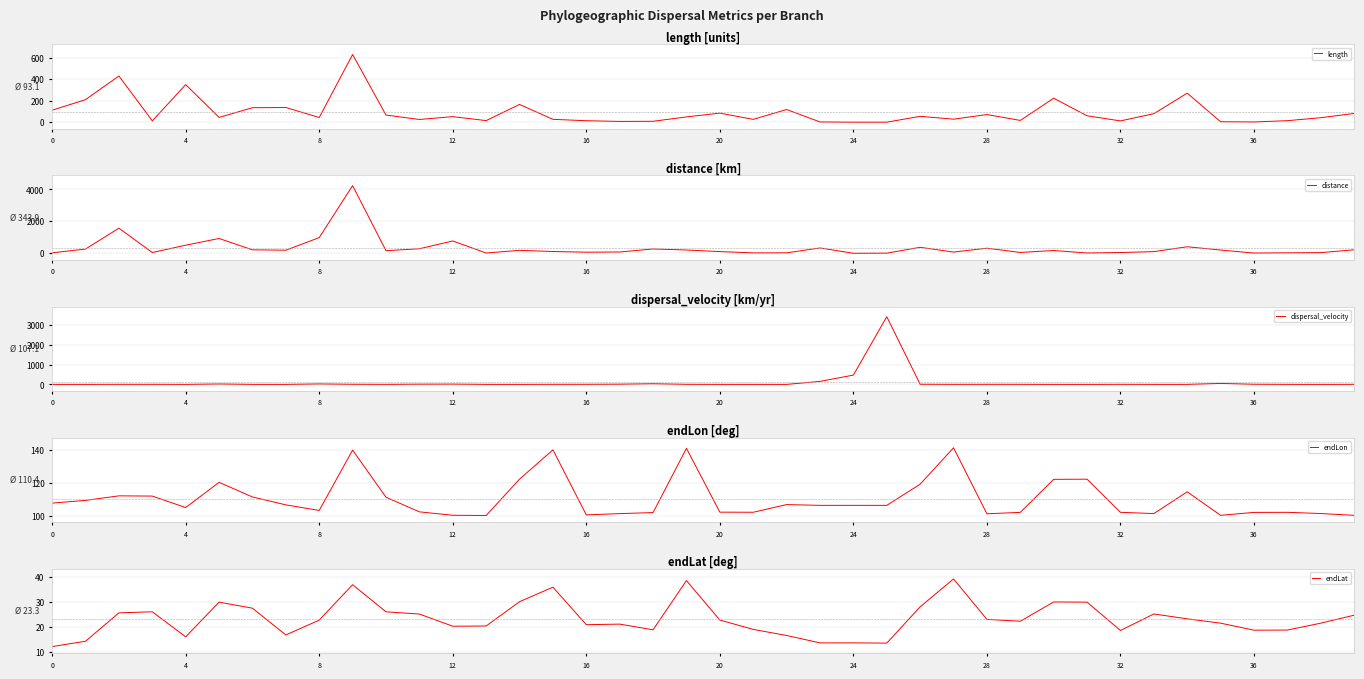

Reading left to right, what are all the values shown in this chart?

length: 111.4	210.2	430.6	12.2	350.3	44.4	134.9	136.7	43.4	630.9	66.5	25.2	51.7	14.6	165.5	26.5	13.6	7.1	8.3	49.2	84.3	26.2	118.0	2.2	0.0	0.0	54.5	28.1	71.1	16.4	223.5	59.6	11.9	79.2	270.7	4.2	2.0	14.0	41.7	81.3
distance: 31.6	266.3	1572.8	49.3	506.9	927.2	218.0	194.7	981.4	4234.5	162.7	284.1	772.7	18.0	186.1	112.5	69.9	82.6	271.1	207.1	107.6	26.8	29.1	334.8	1.4	10.0	375.5	77.9	319.4	54.3	175.4	20.0	48.8	106.6	408.7	204.1	15.7	29.9	42.6	219.8
dispersal_velocity: 0.3	1.3	3.7	4.0	1.4	20.9	1.6	1.4	22.6	6.7	2.4	11.3	14.9	1.2	1.1	4.2	5.1	11.6	32.7	4.2	1.3	1.0	0.2	151.5	469.3	3418.5	6.9	2.8	4.5	3.3	0.8	0.3	4.1	1.3	1.5	48.6	7.9	2.1	1.0	2.7
endLon: 107.8	109.4	112.2	112.1	105.1	120.4	111.5	106.7	103.3	140.0	111.4	102.5	100.4	100.3	122.3	140.2	100.6	101.4	102.0	141.1	102.3	102.2	106.9	106.4	106.4	106.4	119.3	141.4	101.3	102.2	122.2	122.3	102.2	101.4	114.6	100.4	102.1	102.2	101.4	100.4
endLat: 12.1	14.3	25.7	26.1	16.1	30.0	27.6	16.8	22.8	37.0	26.1	25.2	20.3	20.4	30.2	36.0	20.9	21.2	18.9	38.7	22.8	19.1	16.6	13.6	13.6	13.5	28.1	39.4	23.1	22.3	30.1	30.0	18.6	25.3	23.3	21.6	18.7	18.8	21.6	24.8